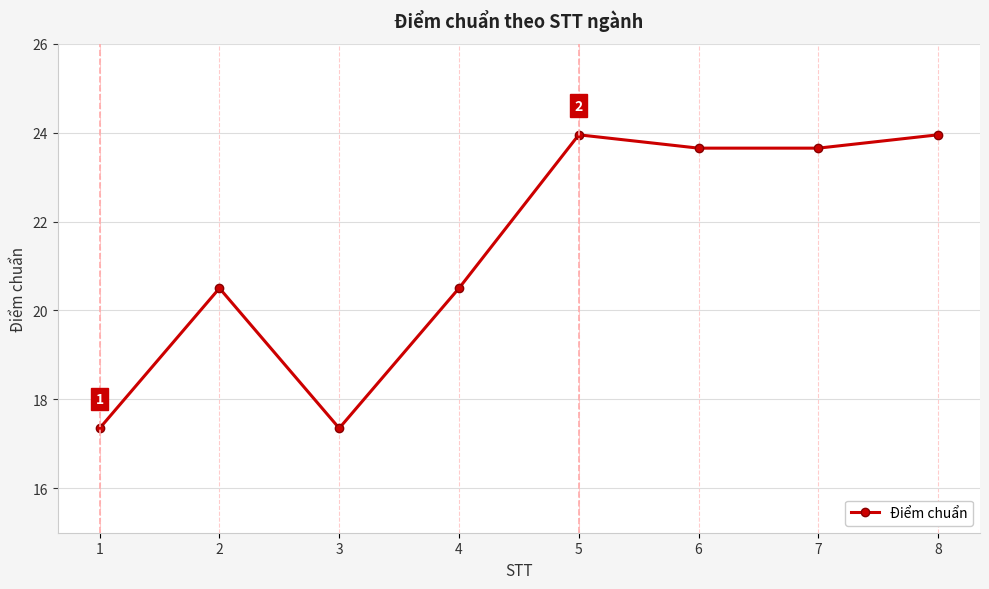

How many values are below 23?

4